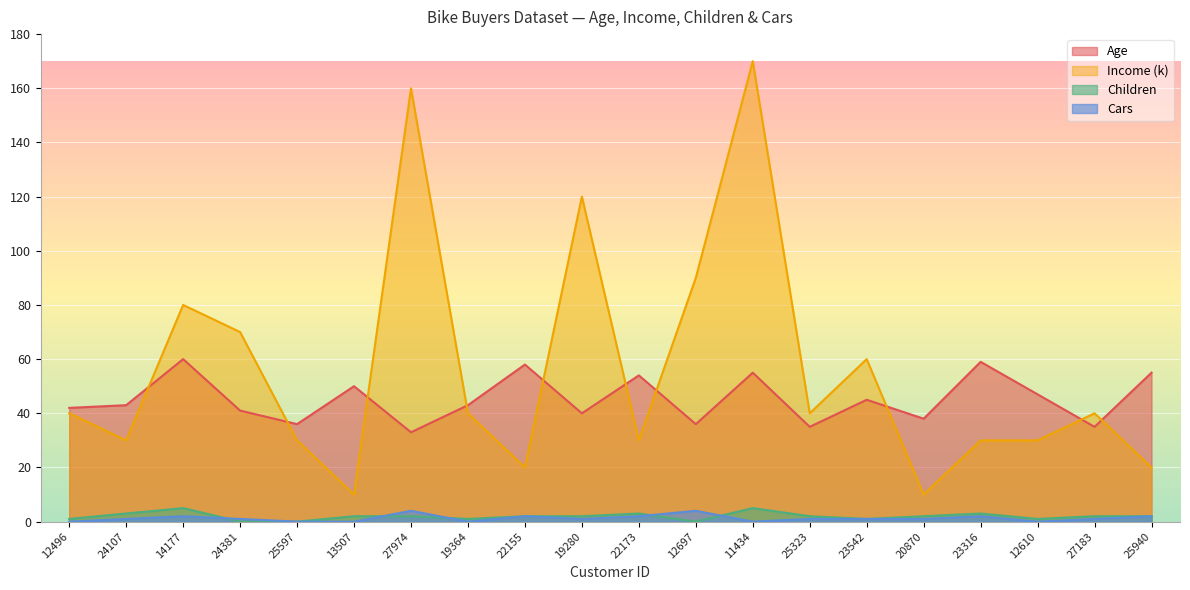

What is the highest value of the Cars series?

4